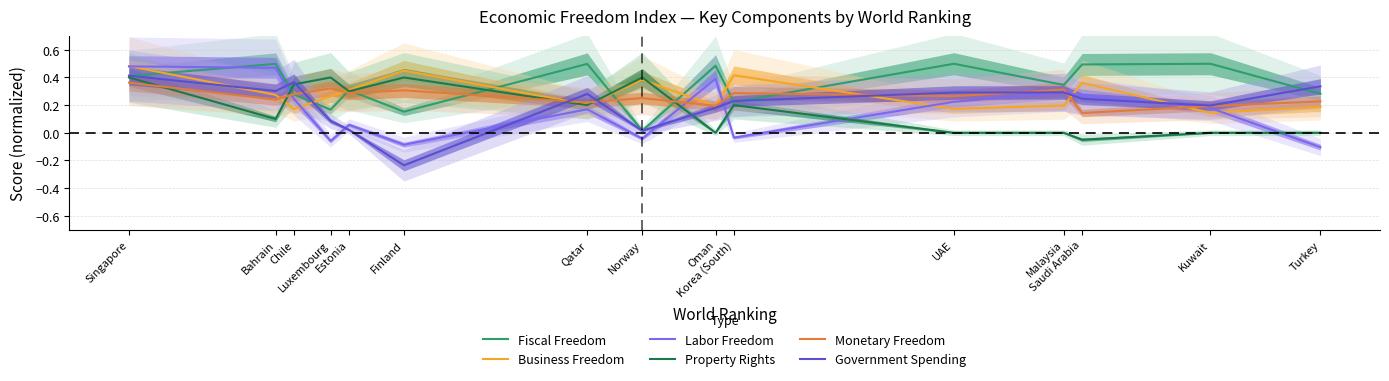

Which series has the largest total across all categories?

Fiscal Freedom